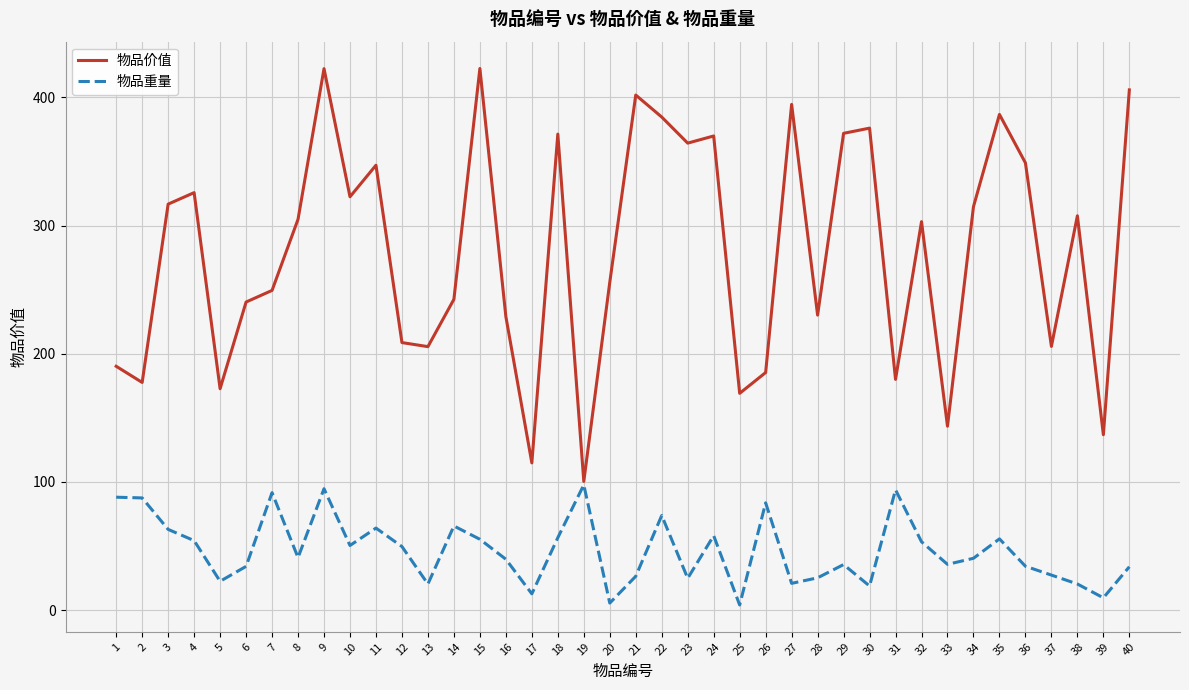

What is the maximum value for 物品价值?

422.6